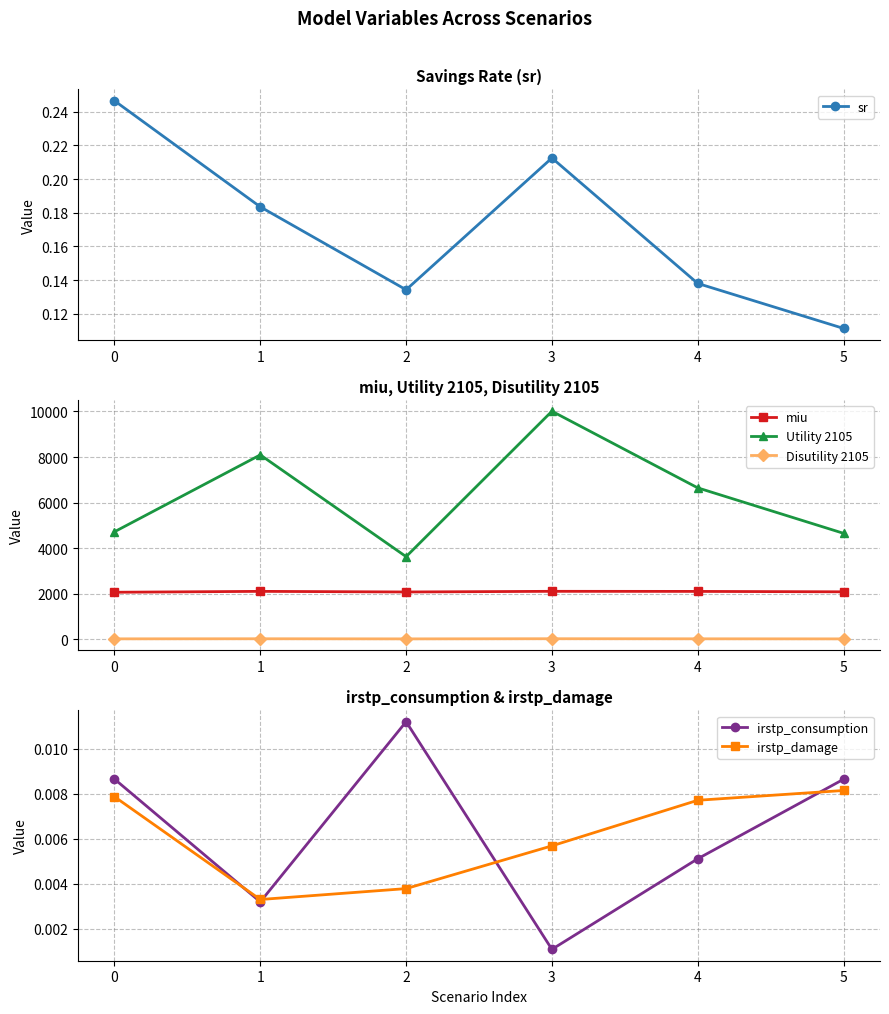

Which series has the largest total across all categories?

Utility 2105